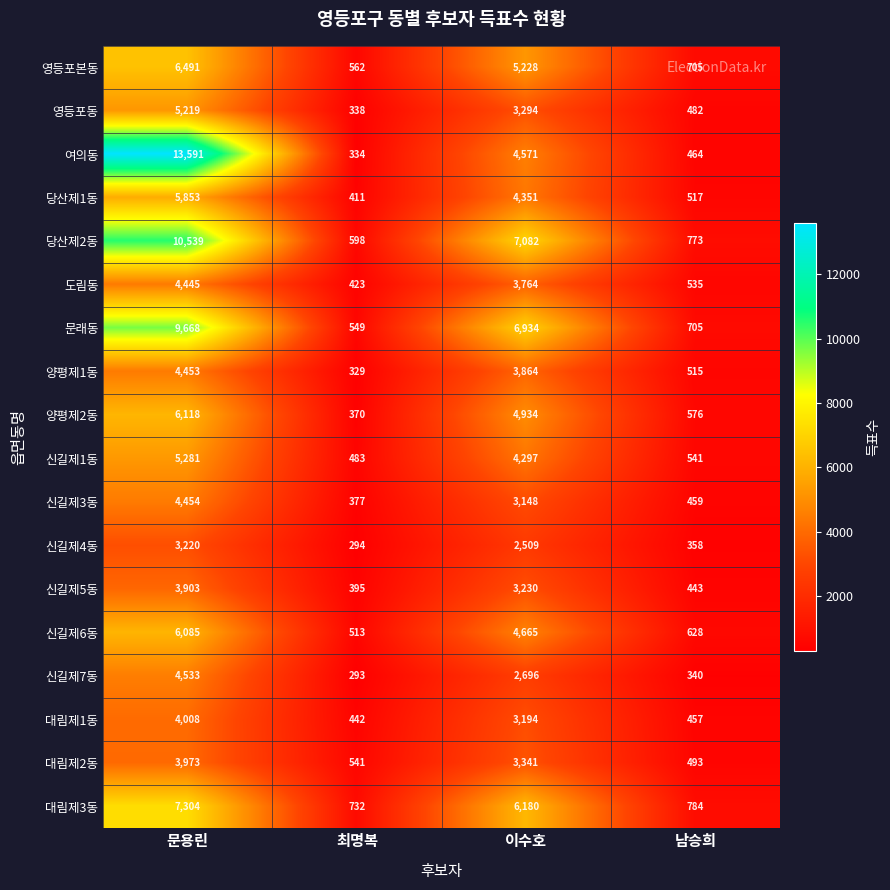

What is the difference between the 여의동 values at 이수호 and 최명복?

4237